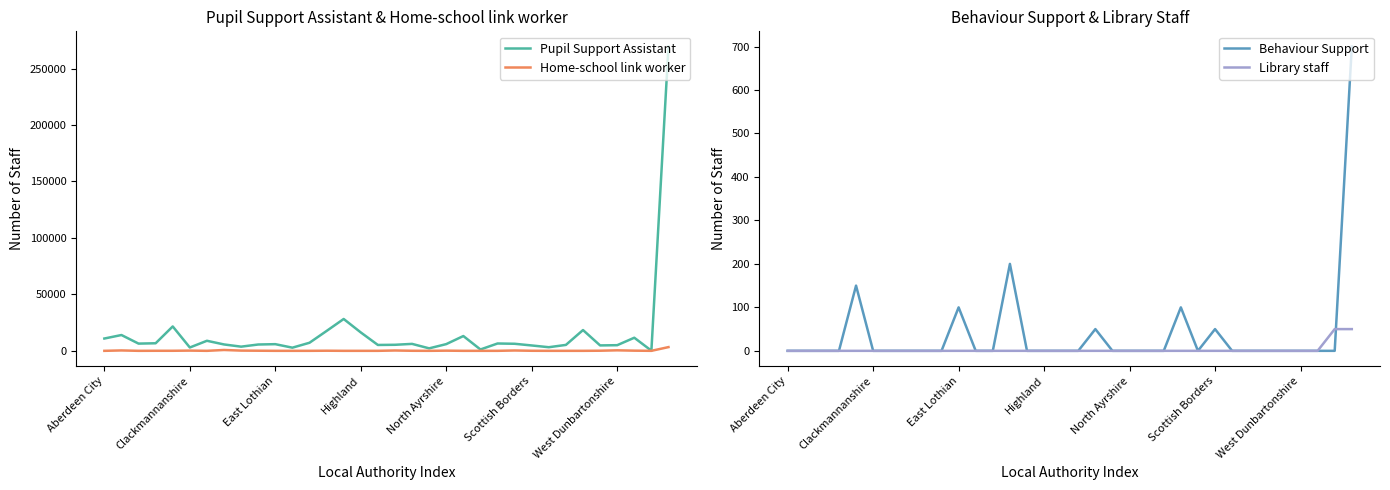

What is the average value of the Home-school link worker series?

196